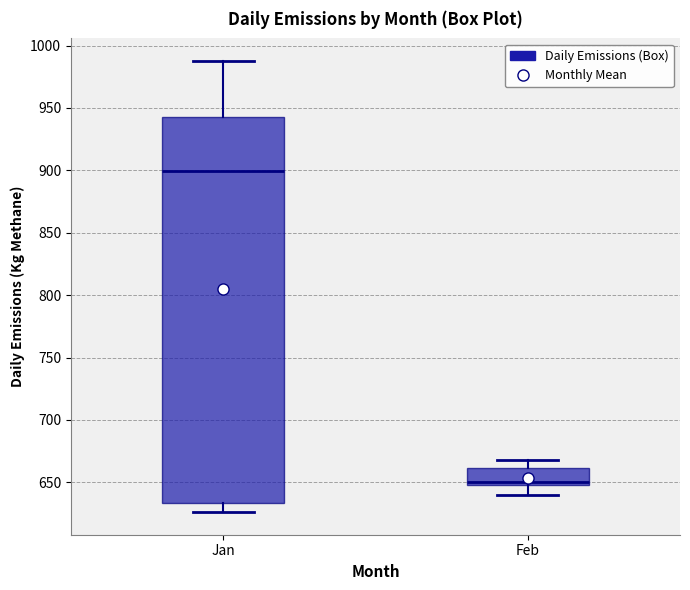

Which box is the tallest, from its lower edge to its upper edge?

Jan